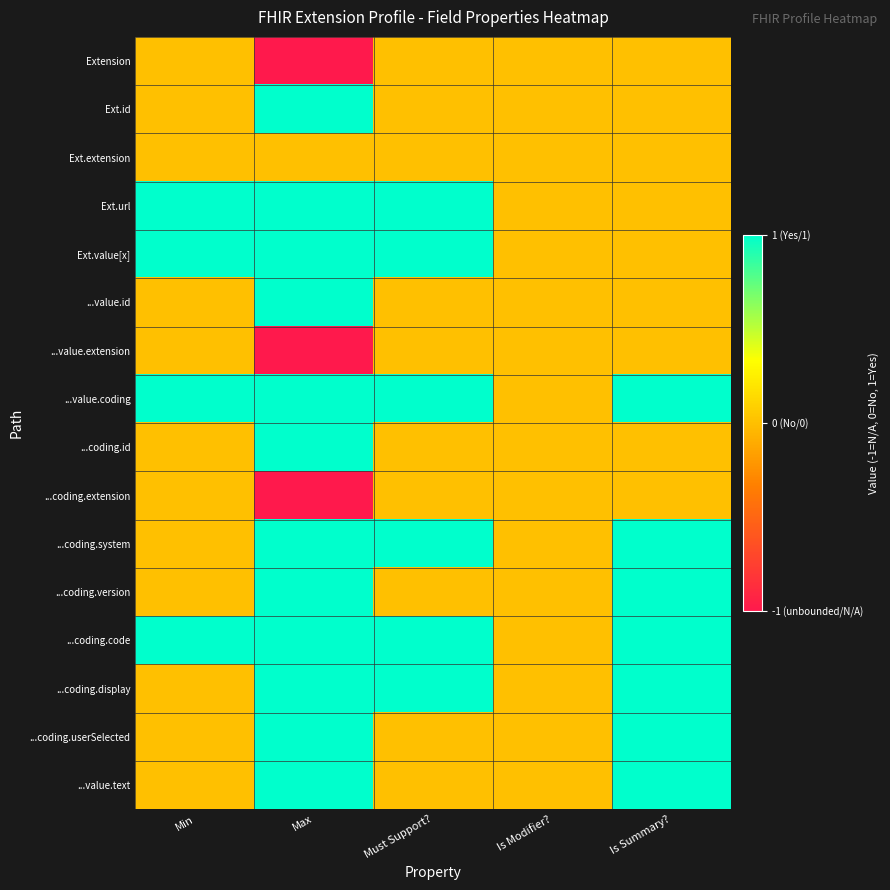

Which series changed the most between Must Support? and Is Modifier??

Ext.url